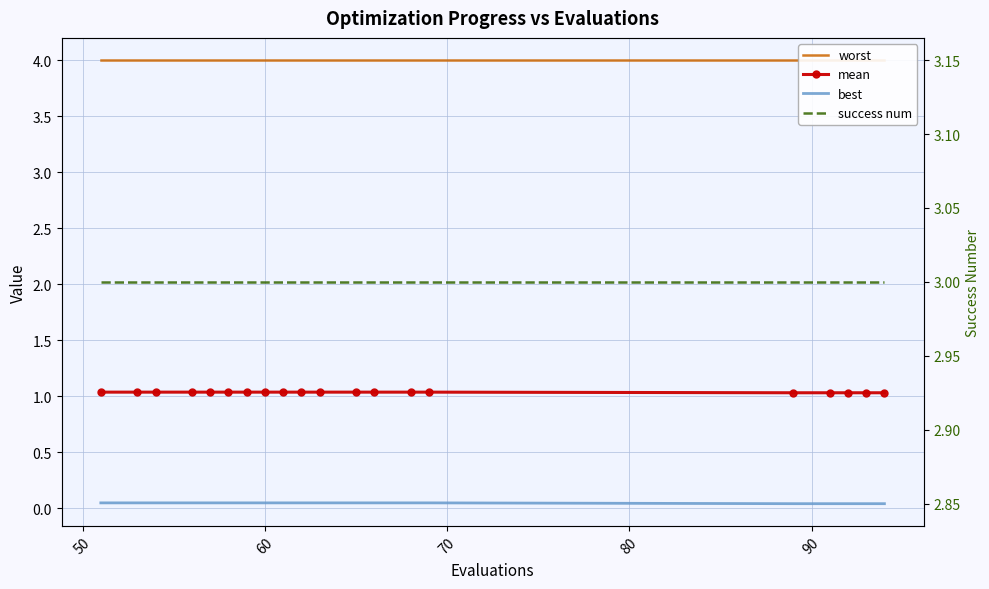

Rank the series by their average value, from highest to lowest.

worst, success num, mean, best